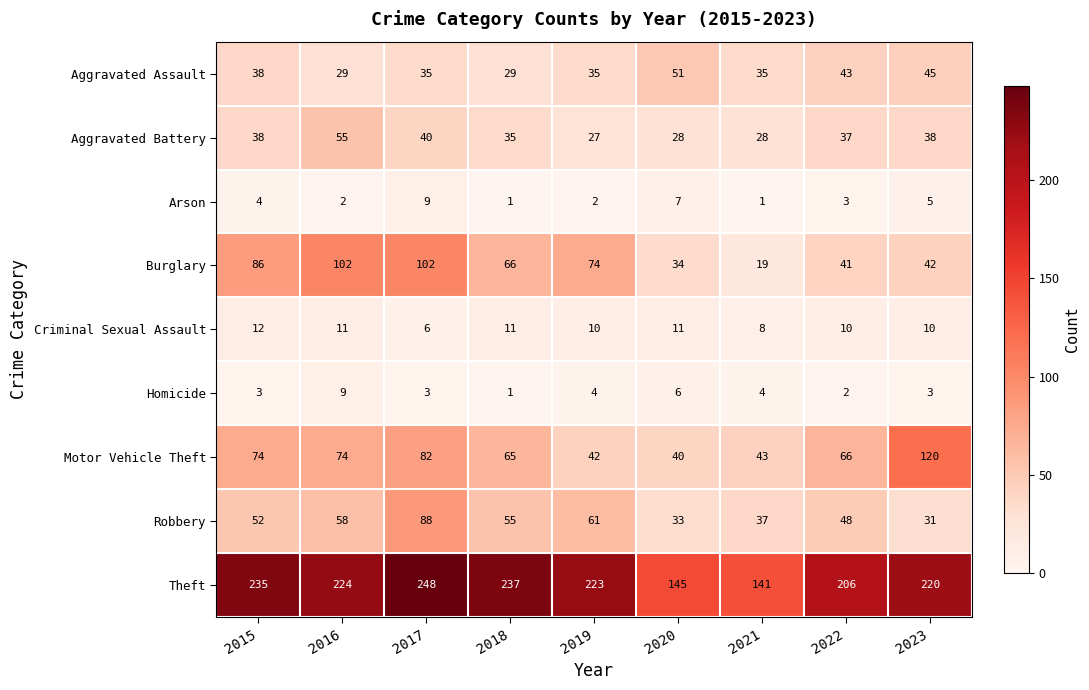

What is the difference between the maximum and minimum values in the Robbery series?

57